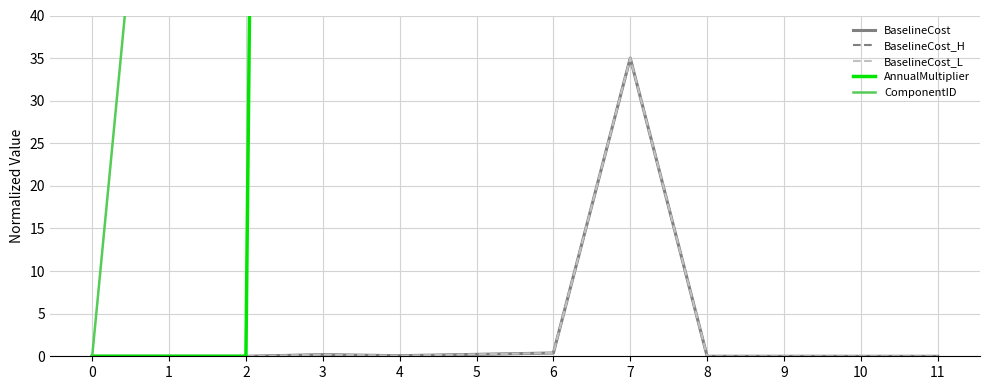

What is the value of the AnnualMultiplier point at the 9th from the left?

1225.0